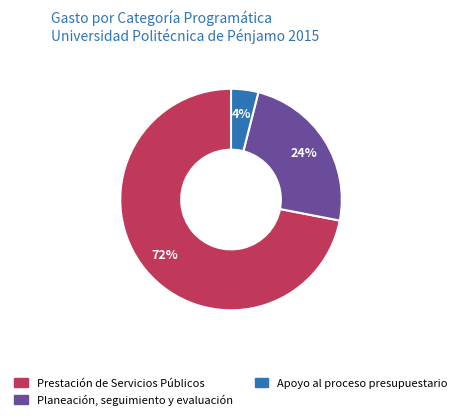

How many slices are in this pie chart?

3